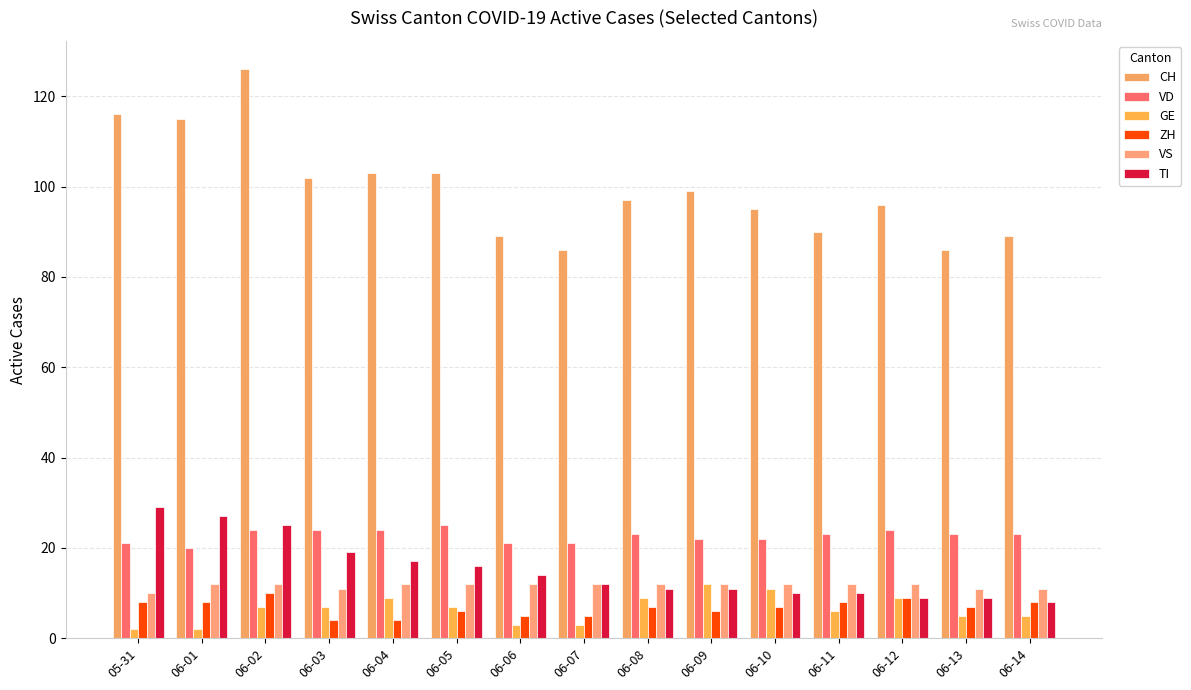

At which category is the sum across all series the highest?

06-02